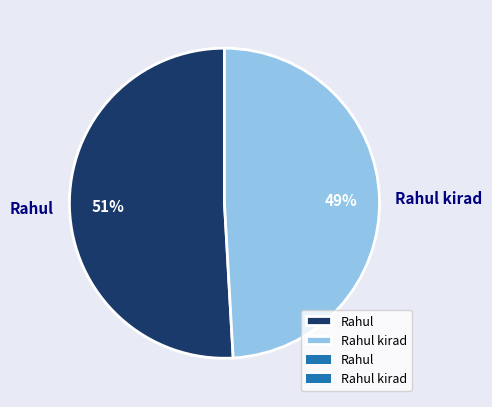

Is there a majority slice in this chart?

Yes